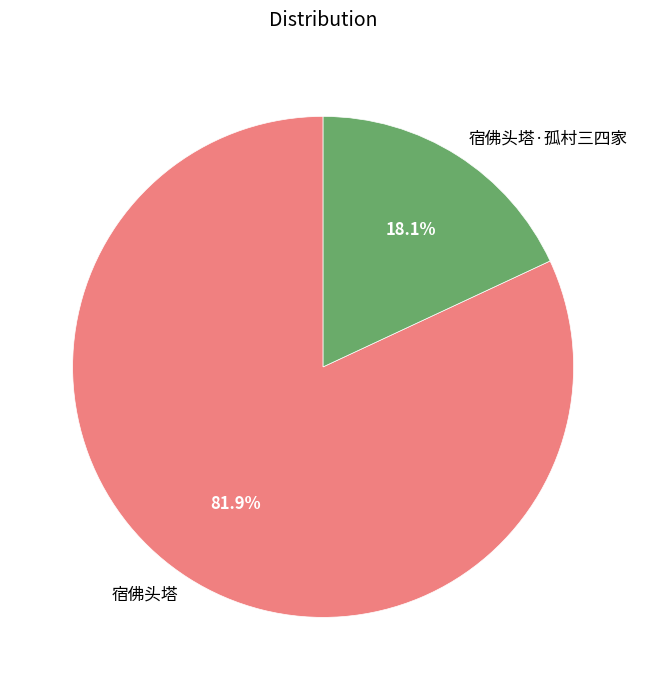

Rank the categories by value from lowest to highest.

宿佛头塔·孤村三四家, 宿佛头塔